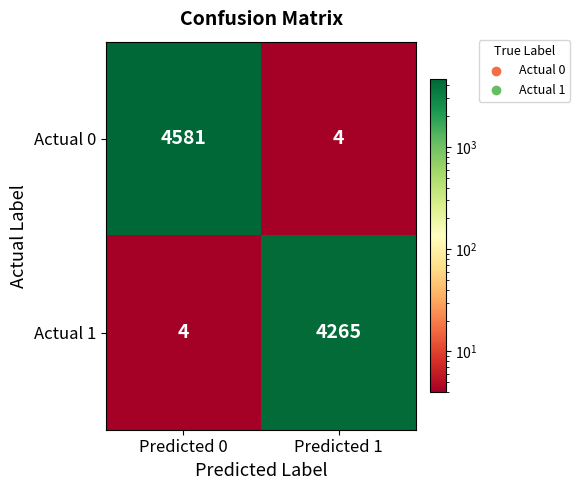

Rank the series by their maximum value, from lowest to highest.

Actual 1, Actual 0